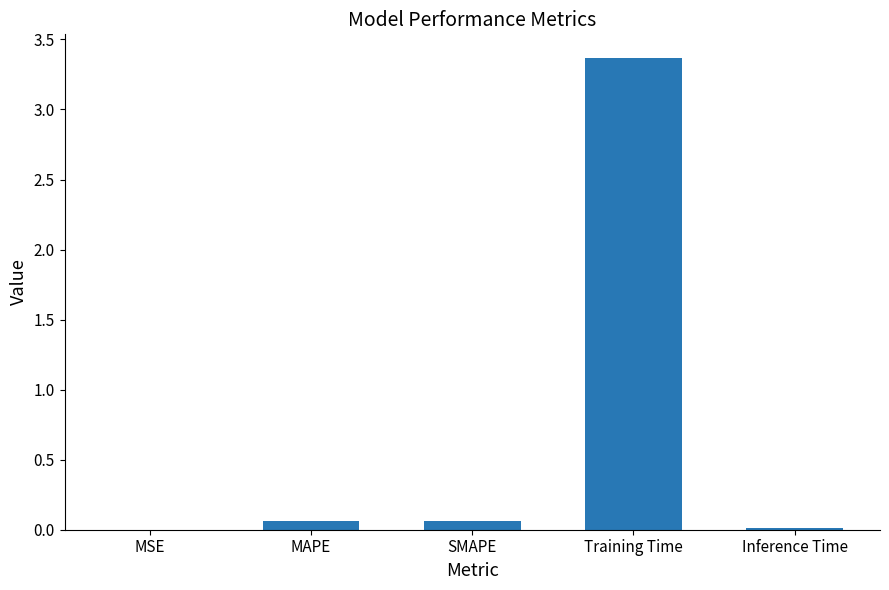

Between Training Time and SMAPE, which is larger?

Training Time